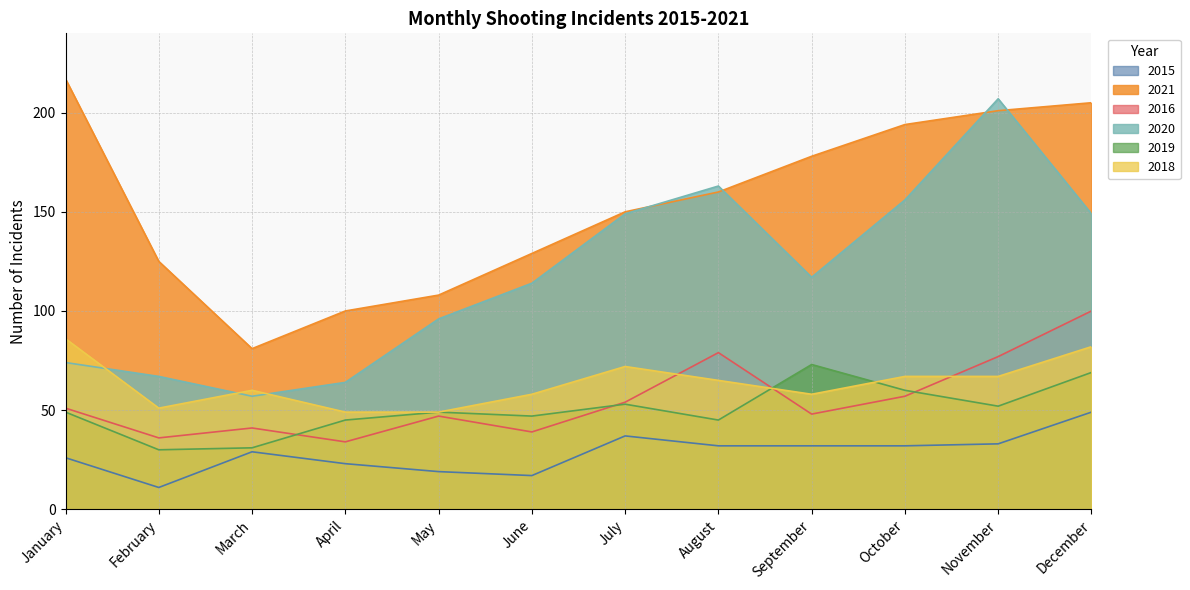

Which series has the largest total across all categories?

2021